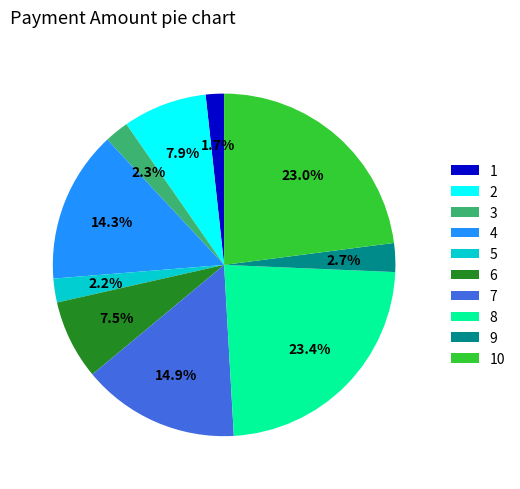

To the nearest percent, what is the difference between the 8 and 1 slice percentages?

22%